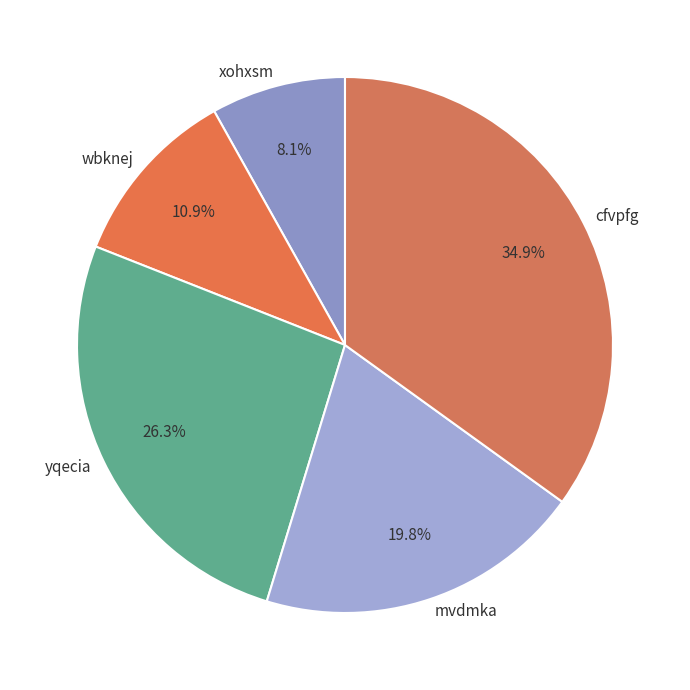

Count the number of slices in the pie.

5